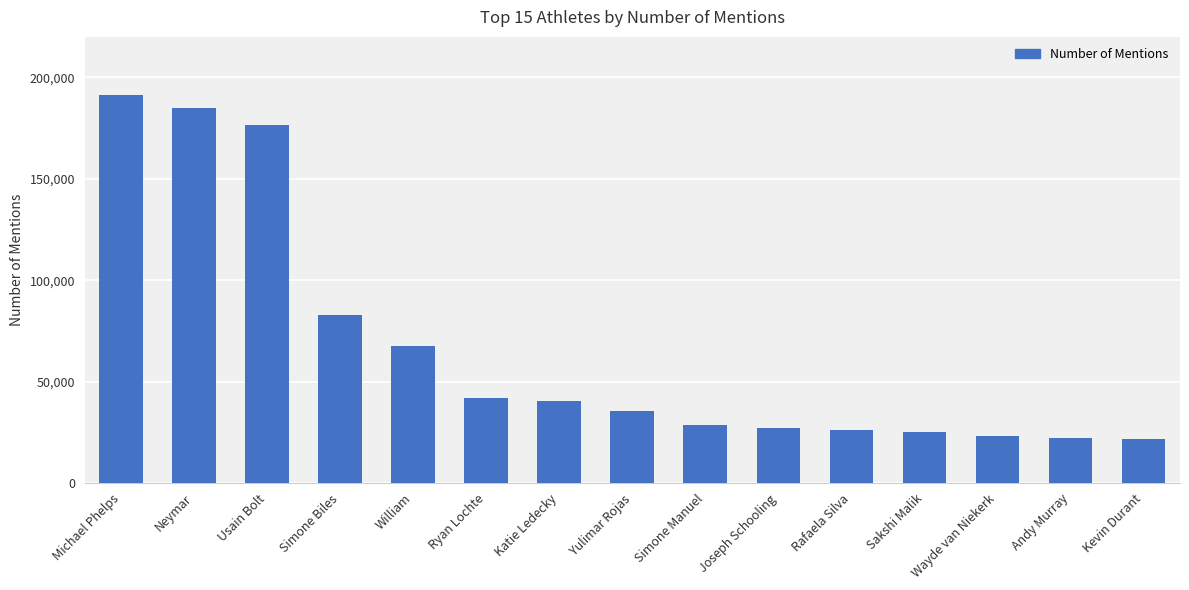

What is the change in value from Ryan Lochte to Kevin Durant?

-20298